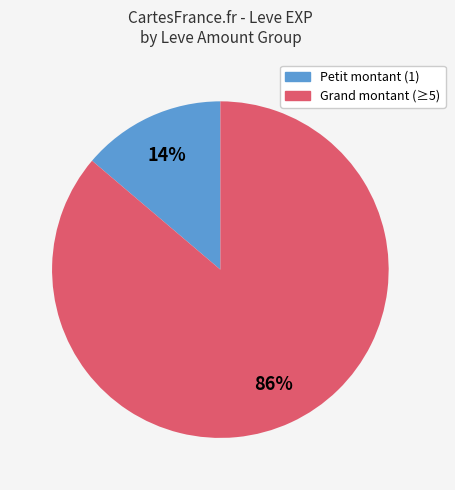

To the nearest percent, what is the difference between the largest and smallest slice percentages?

72%